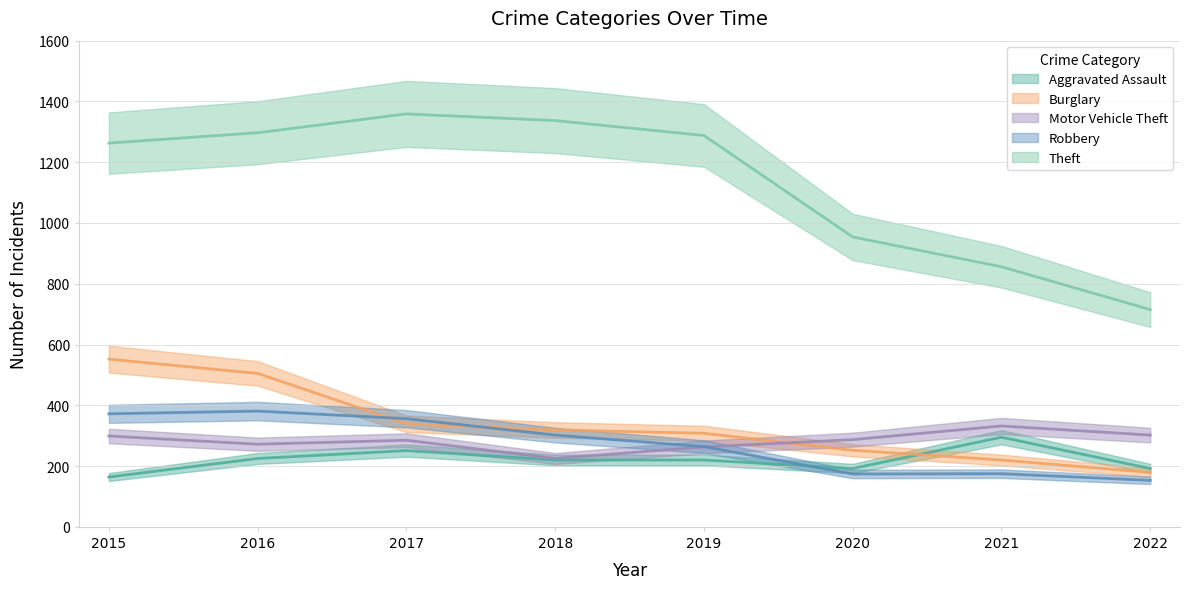

True or false: Aggravated Assault and Burglary cross at least once.

True